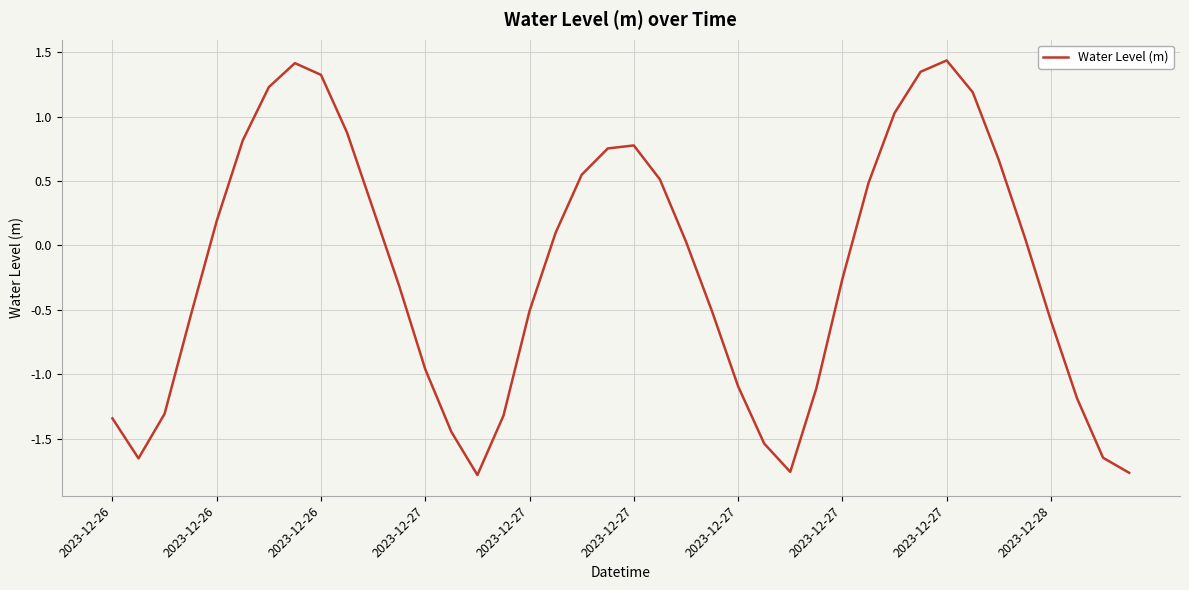

What is the difference between the maximum and minimum values?

3.2